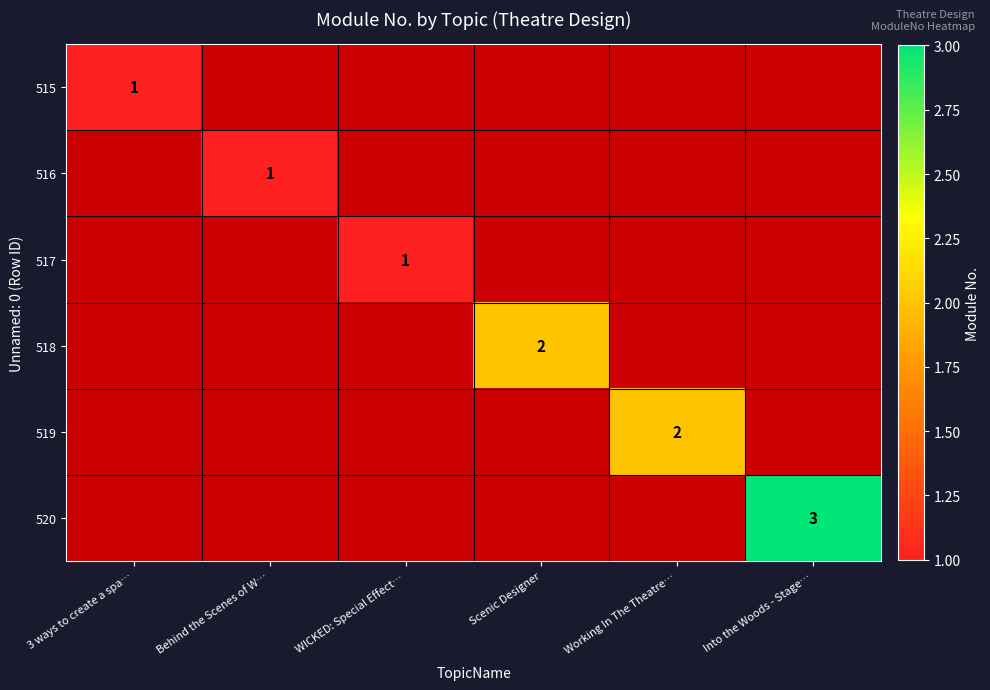

At how many categories does at least one series exceed 1?

3